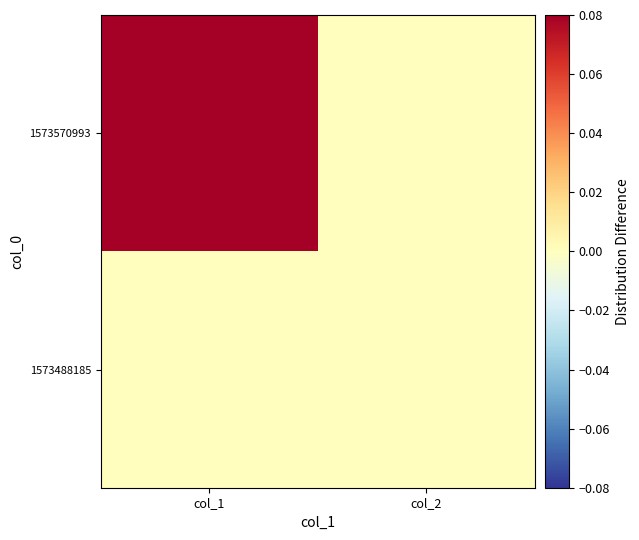

What is the total value across all series at col_1?

1